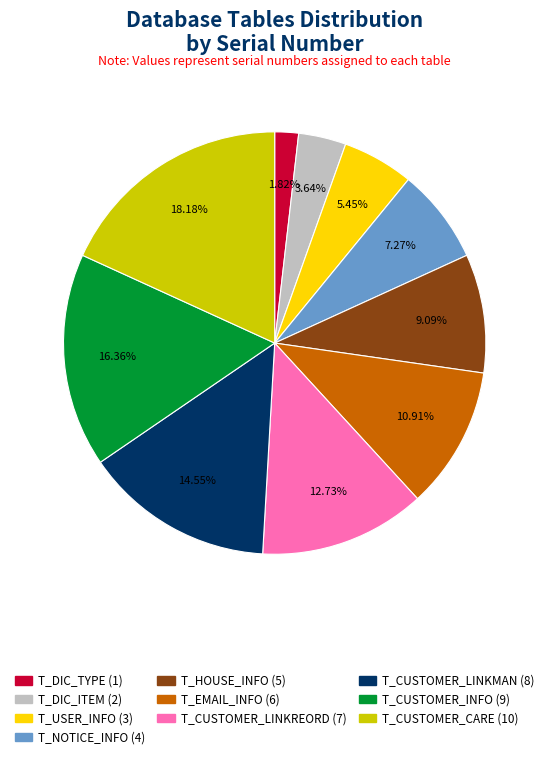

To the nearest percent, what portion does T_HOUSE_INFO represent?

9%